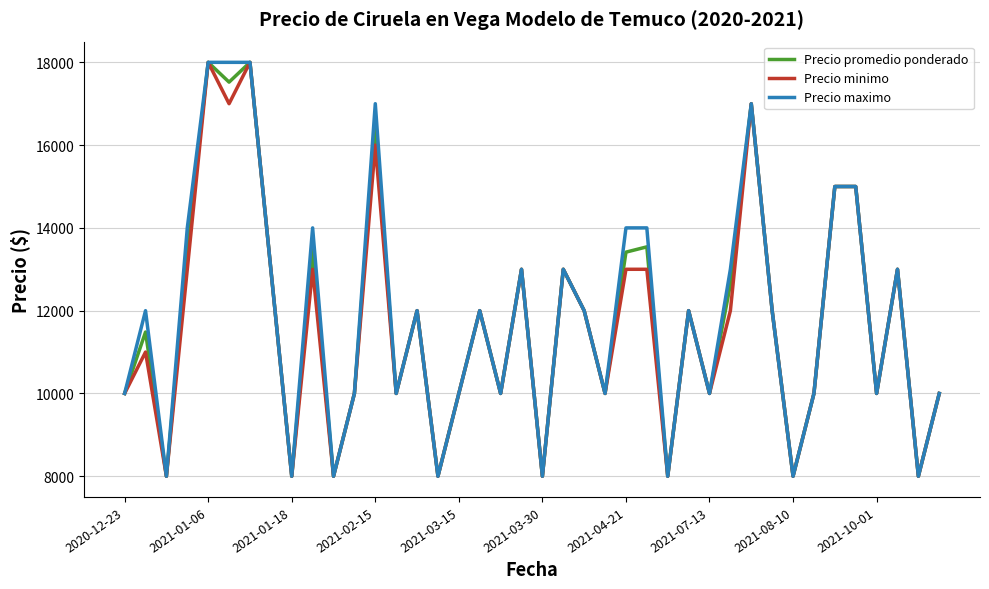

What is the highest value of the Precio minimo series?

18000